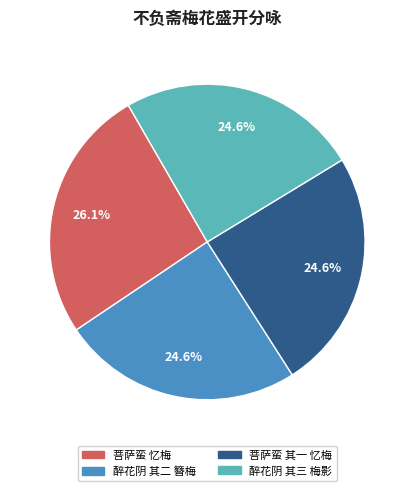

What percentage is NOT represented by 菩萨蛮 其一 忆梅?

75.4%